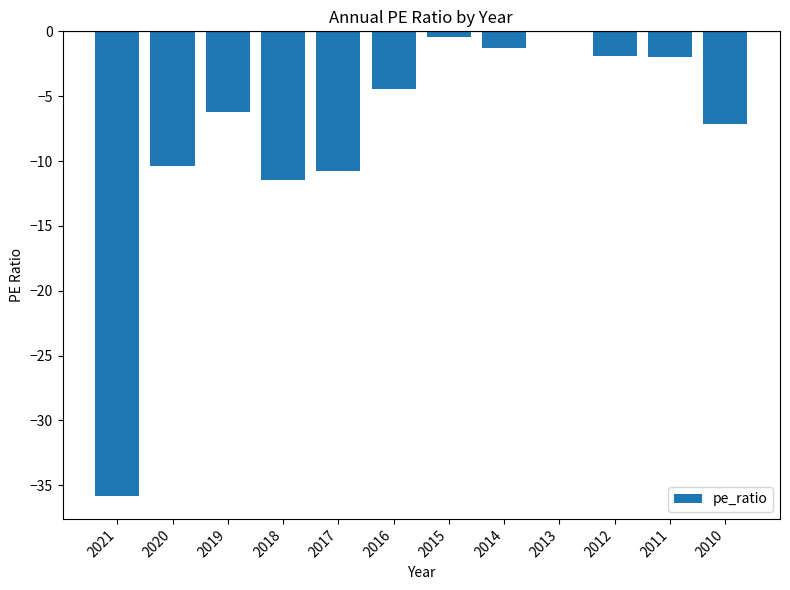

Between 2012 and 2018, which is larger?

2012